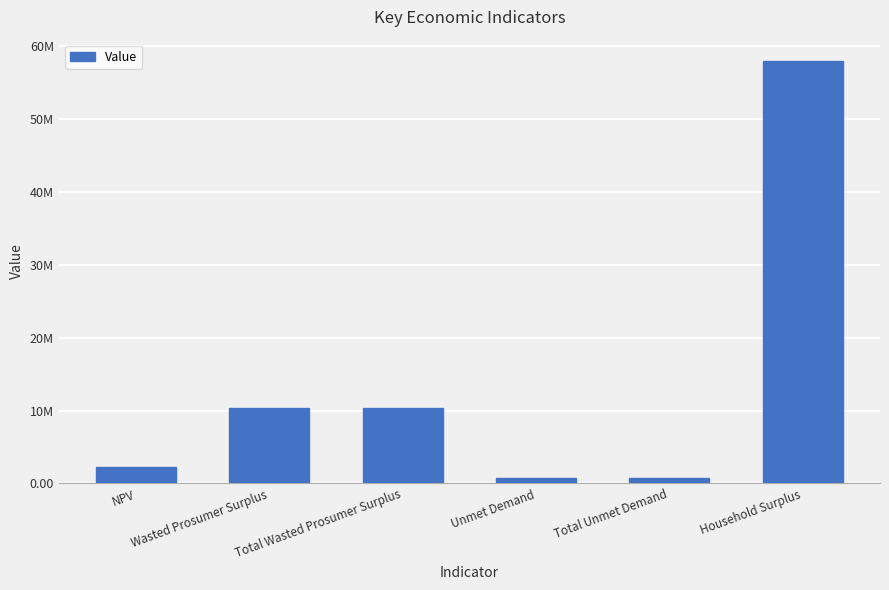

How many values are below 10398058?

3